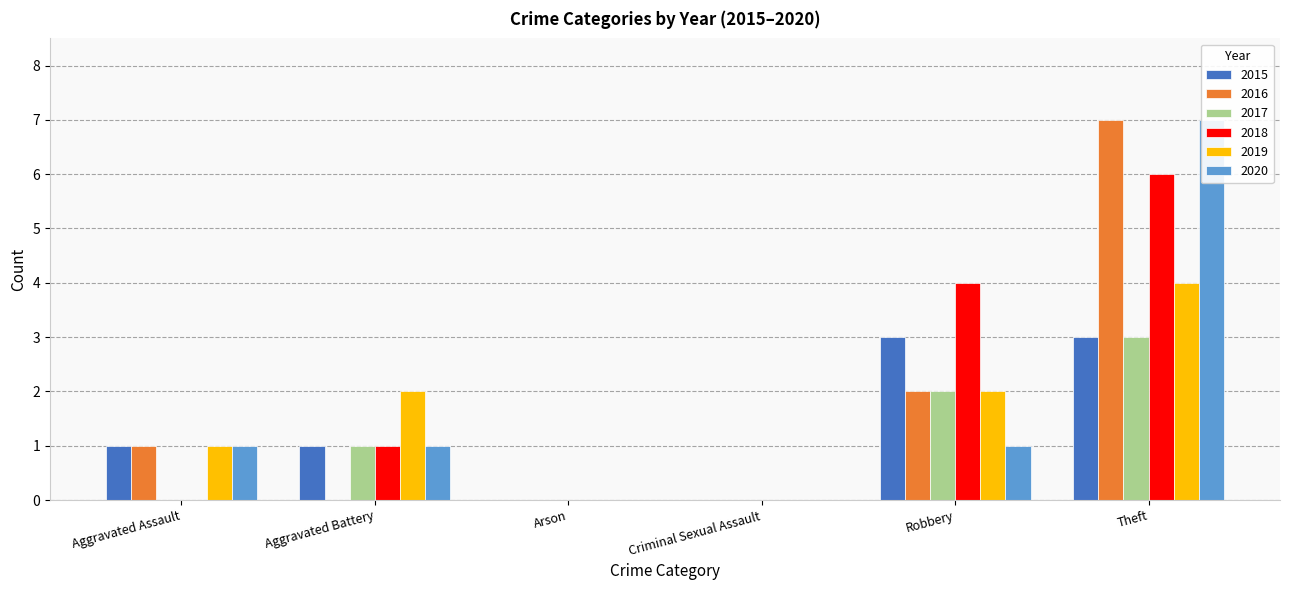

Reading left to right, transcribe all the data shown in this chart.

2015: 1	1	0	0	3	3
2016: 1	0	0	0	2	7
2017: 0	1	0	0	2	3
2018: 0	1	0	0	4	6
2019: 1	2	0	0	2	4
2020: 1	1	0	0	1	7